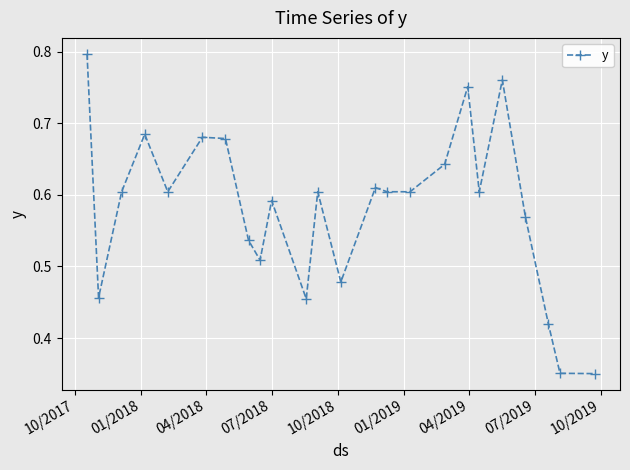

True or false: there are more than 0 points higher than both neighbors.

True